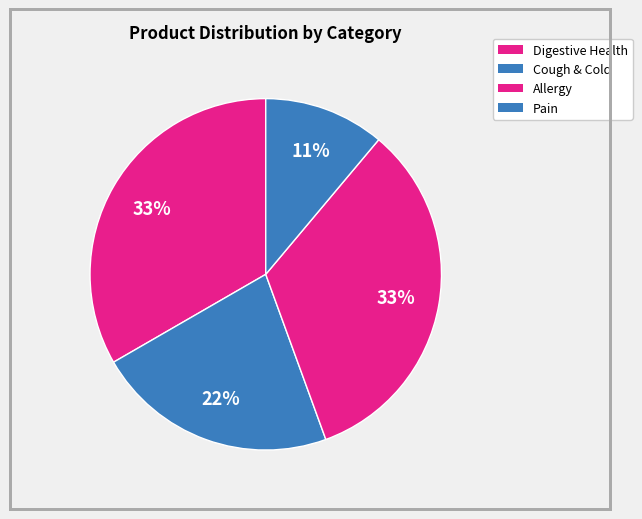

Is there any slice that represents more than half of the pie?

No